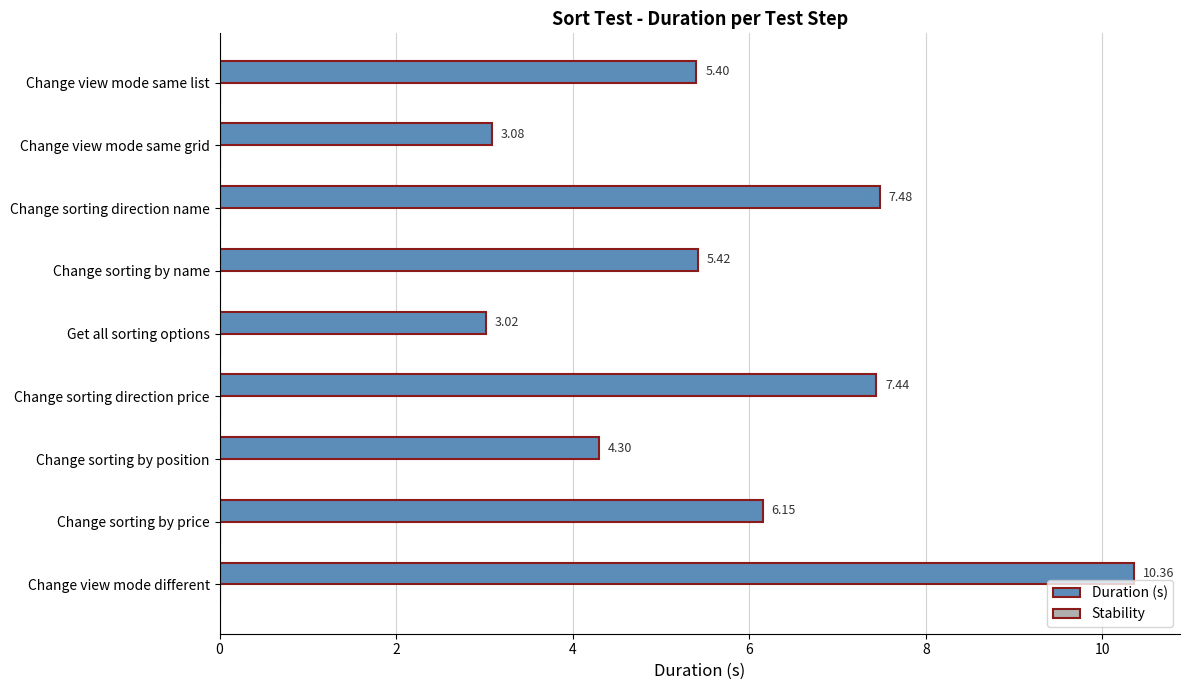

Which has a higher value, Change view mode same list or Change sorting by price?

Change sorting by price